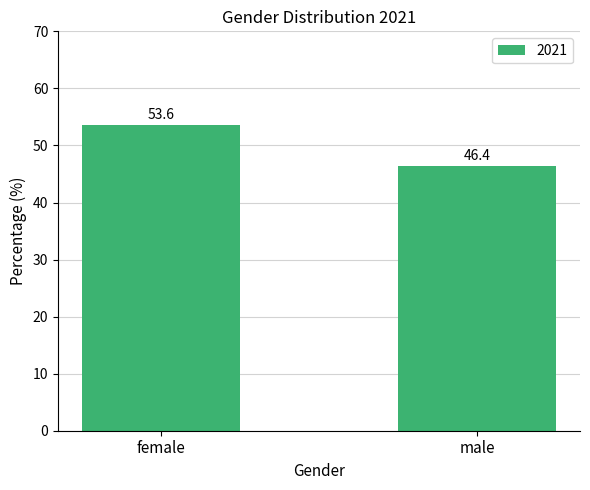

Are the bars horizontal?

No